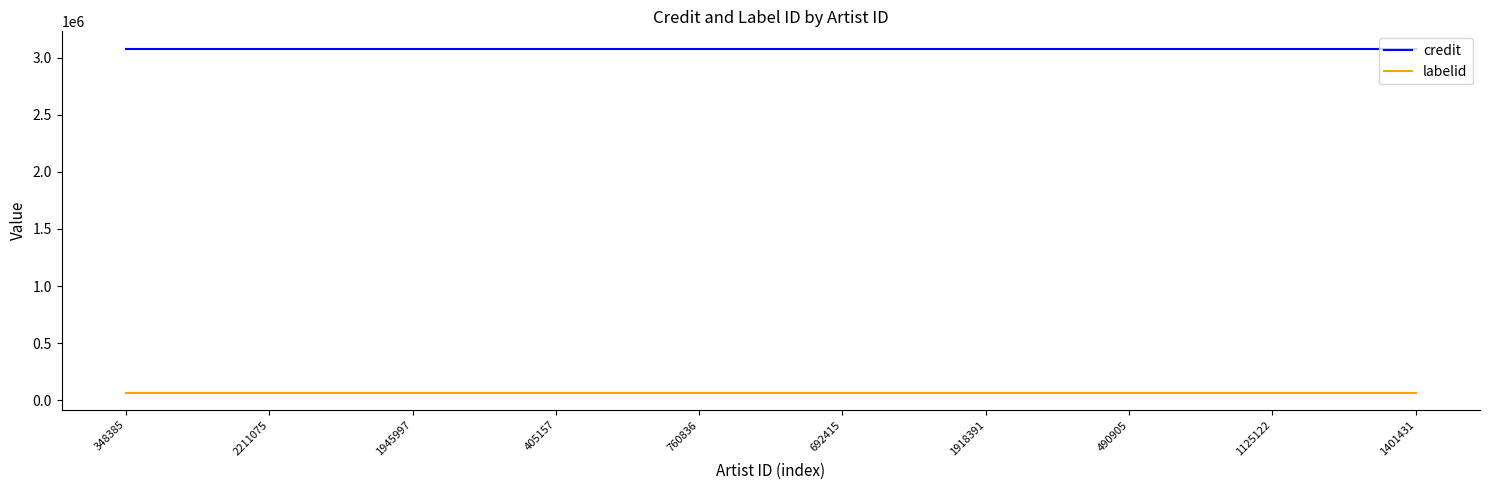

The value of credit at 1918391 is 3080421. True or false?

True